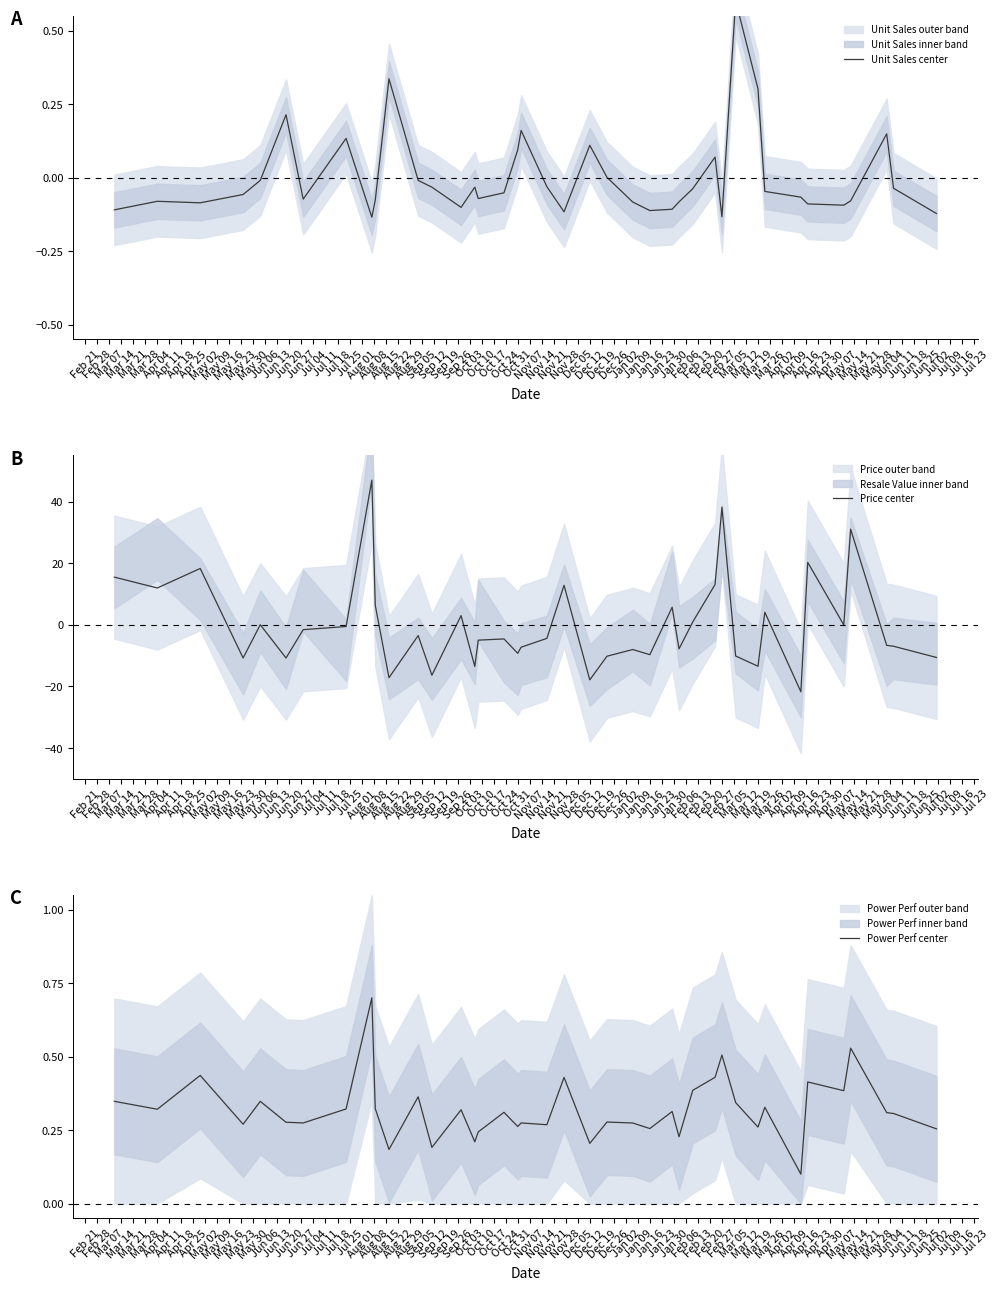

The Power Perf center series shows 0.3 at Mar 21. True or false?

True